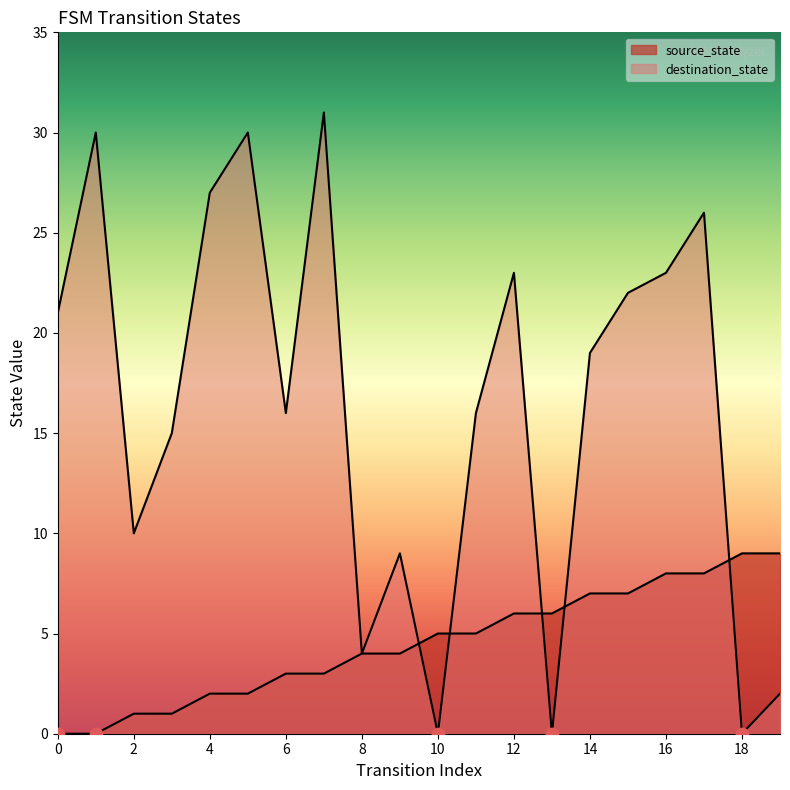

Which series reaches the maximum Y coordinate?

destination_state